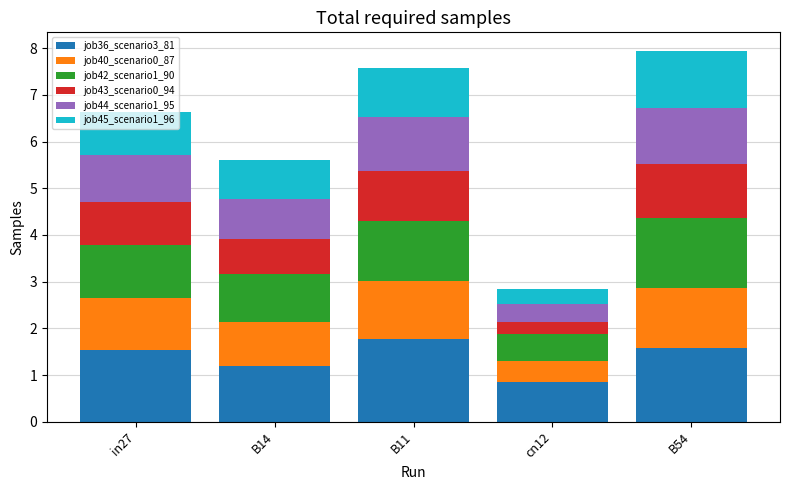

Is it true that job36_scenario3_81 equals 2.5 at B54?

False